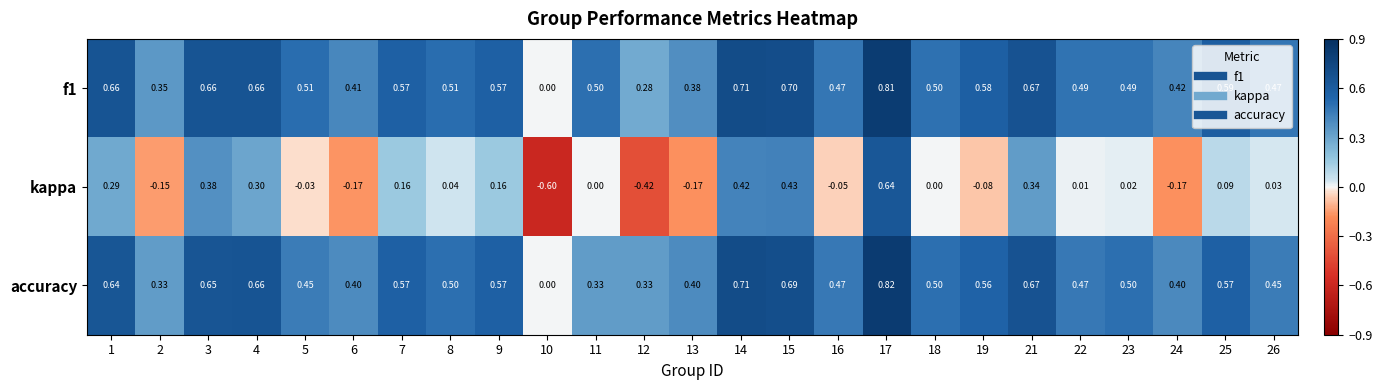

How many distinct data groups are displayed?

3